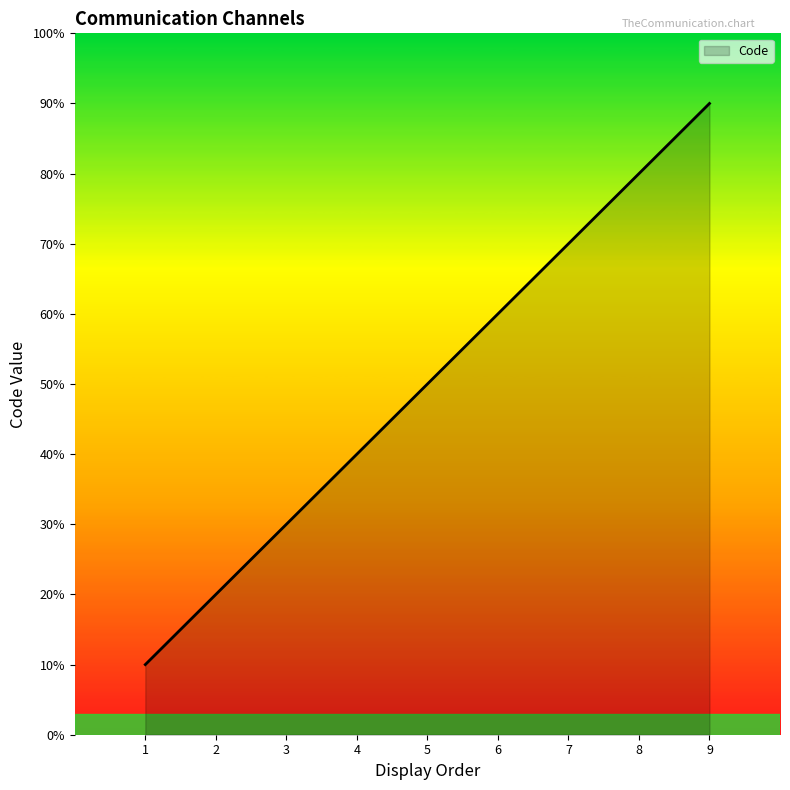

List the labels in order of value, largest first.

9, 8, 7, 6, 5, 4, 3, 2, 1